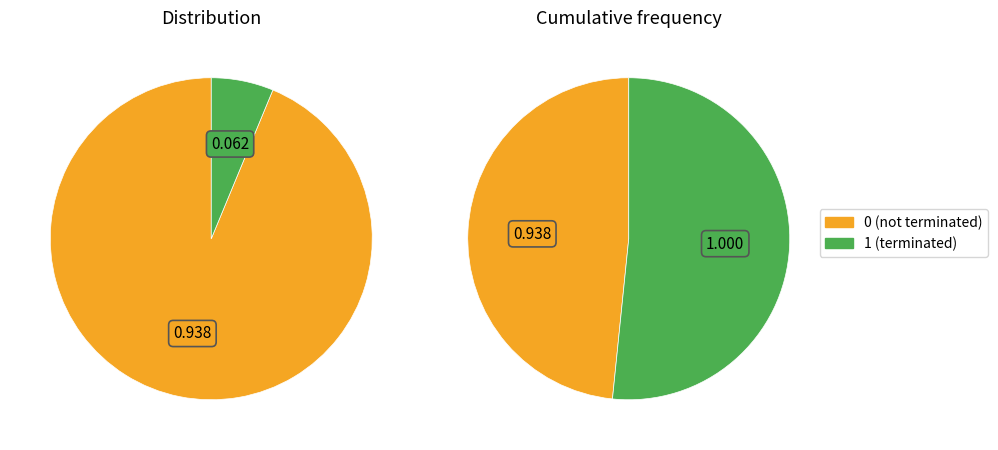

Does any single category account for the majority?

Yes